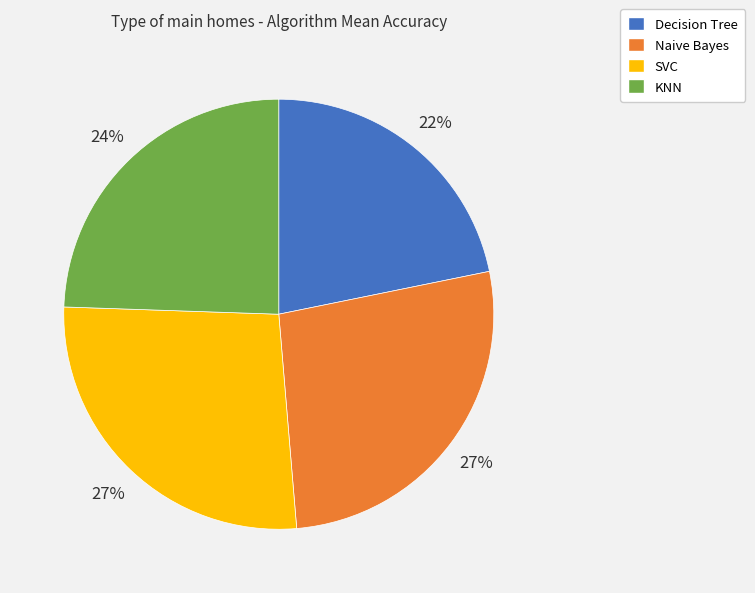

Do Naive Bayes and Decision Tree together represent more than half of the pie?

No